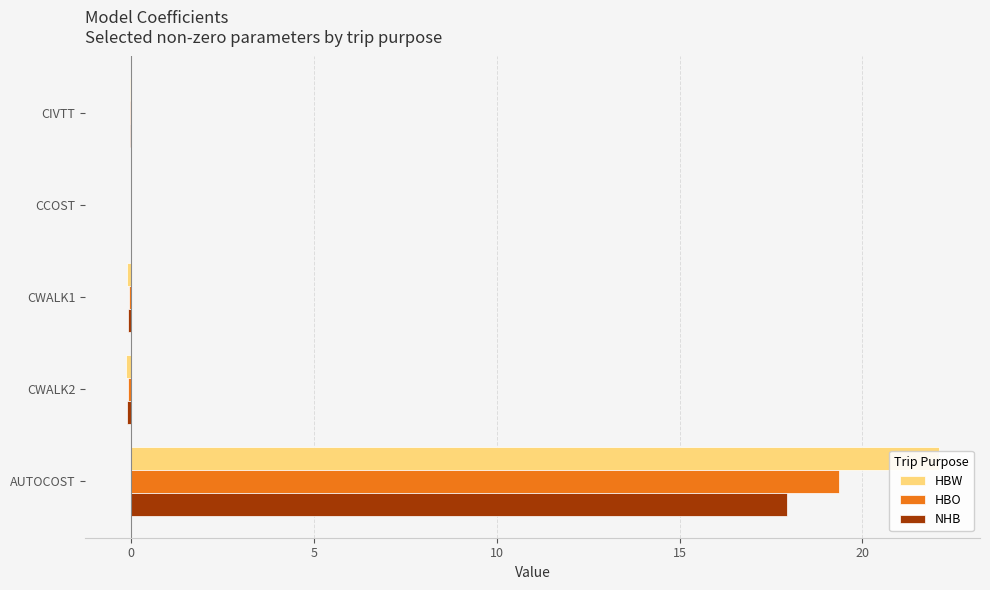

What are all the series names shown in the legend?

HBW, HBO, NHB